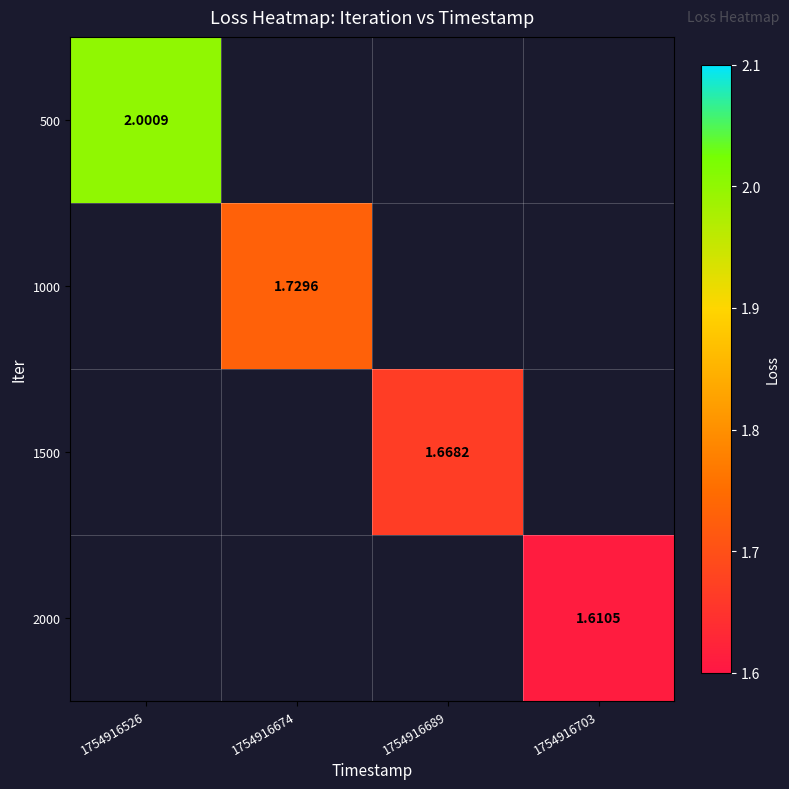

Which label corresponds to the smallest value in the chart?

1754916703